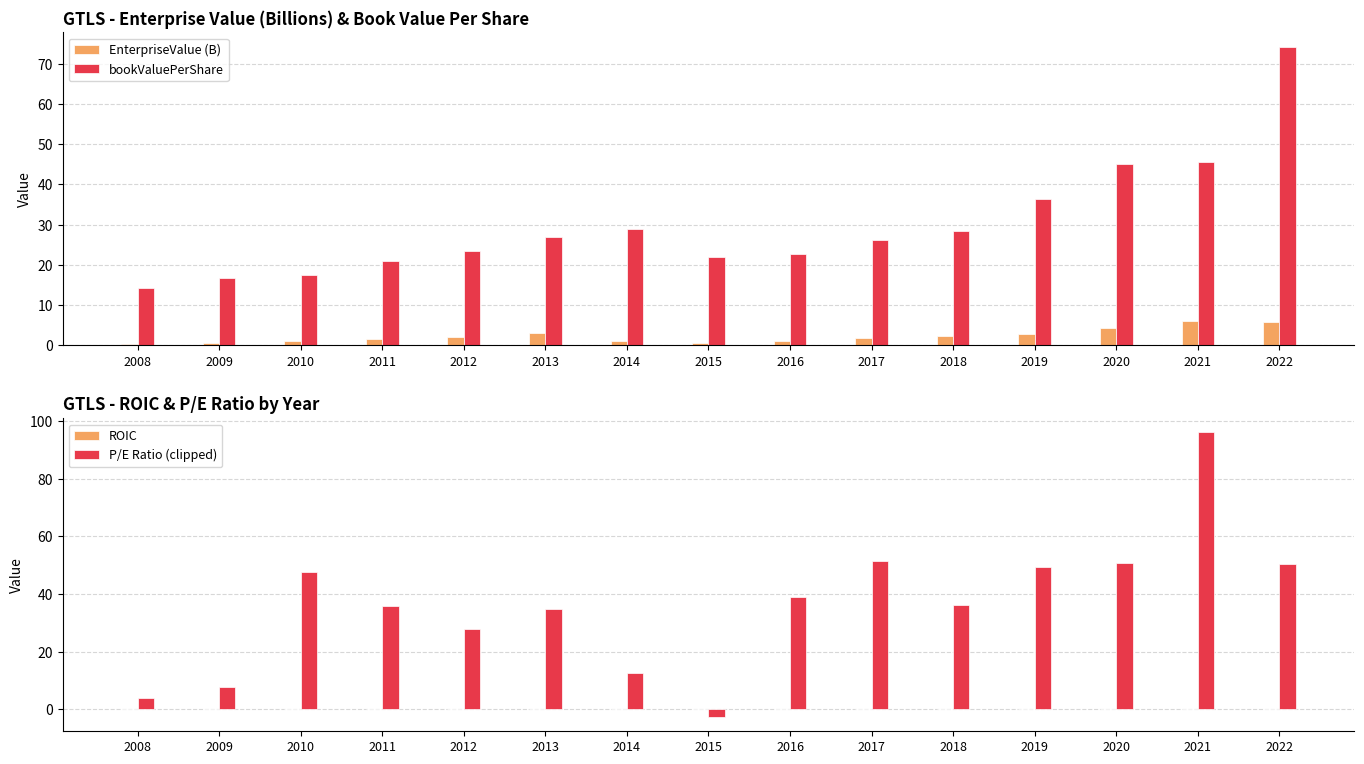

What is the spread (max minus min) of values at 2018?

36.3